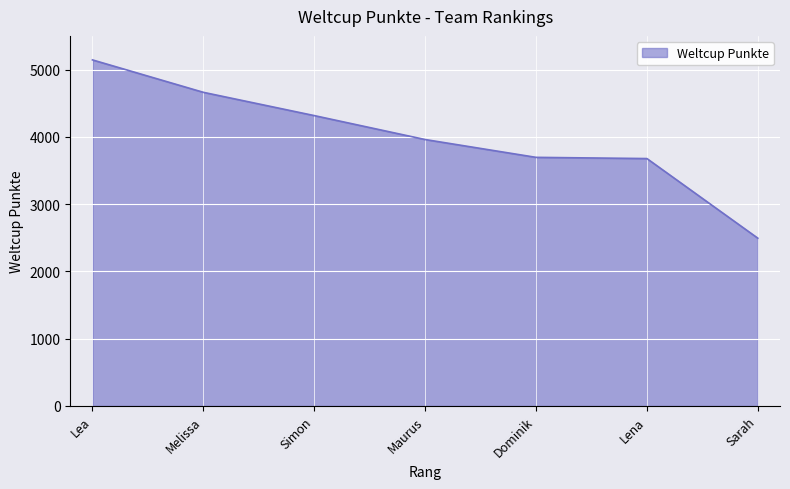

Between Maurus and Melissa, which is larger?

Melissa